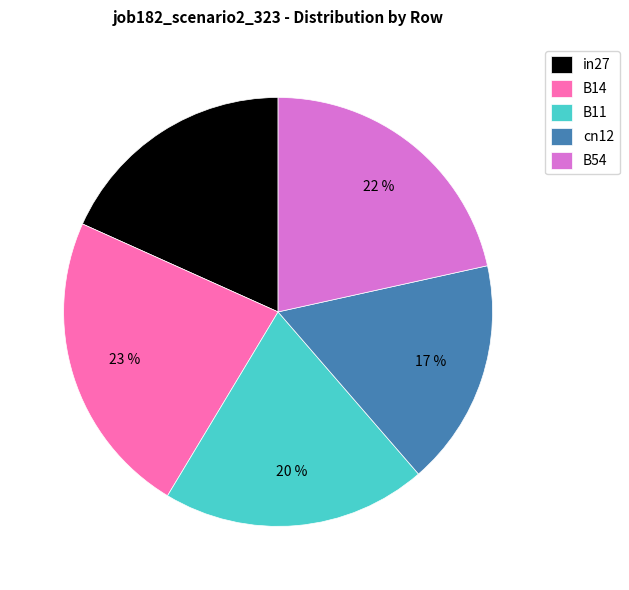

Is there a majority slice in this chart?

No